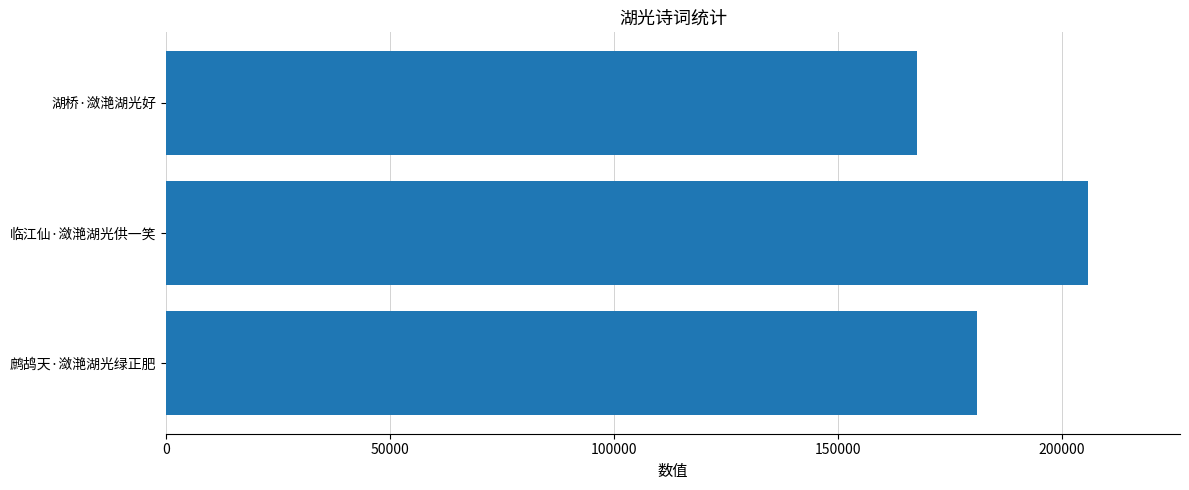

What is the difference between the maximum and minimum values?

38099